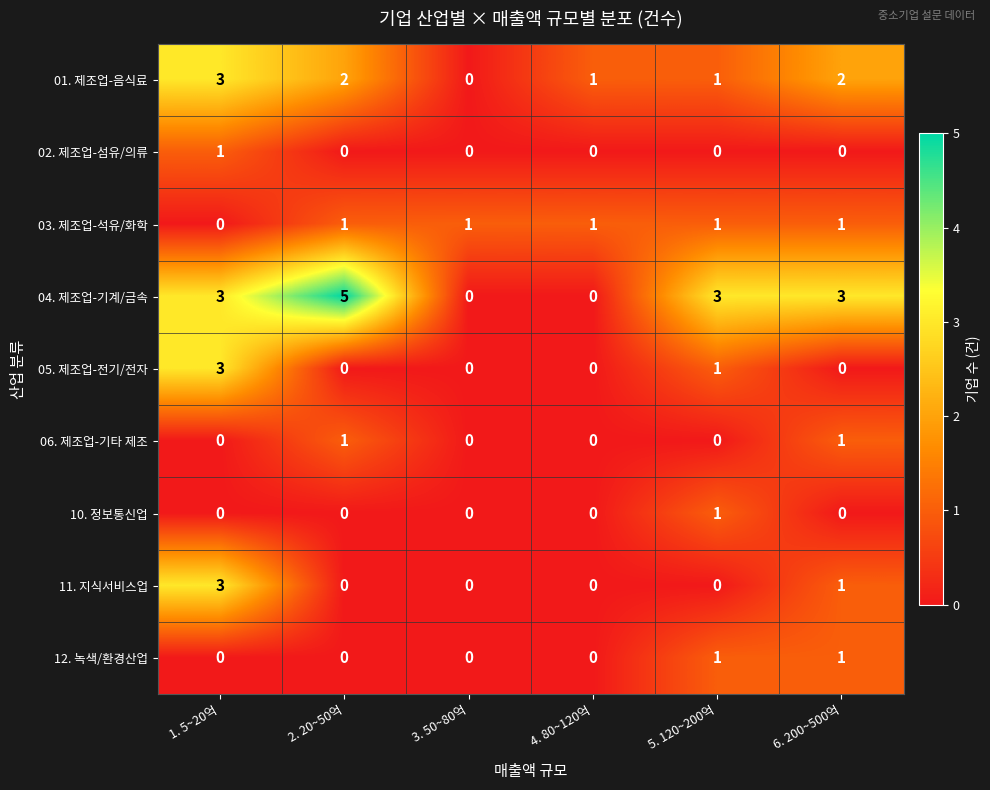

At which label does 01. 제조업-음식료 reach its minimum?

3. 50~80억